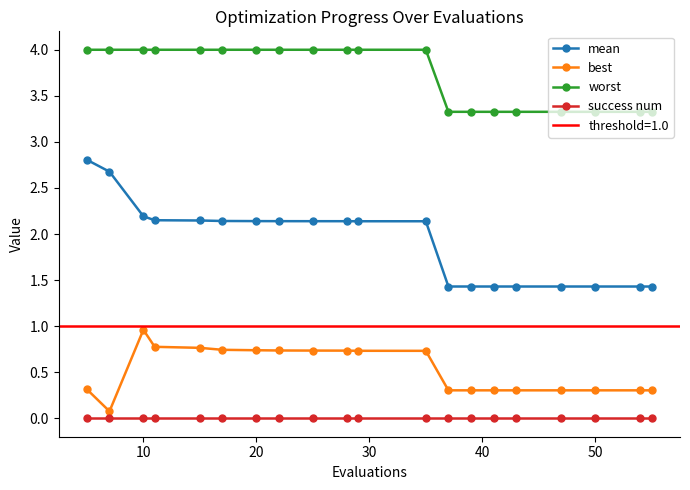

True or false: best has a value of 0.7 at 20.

True